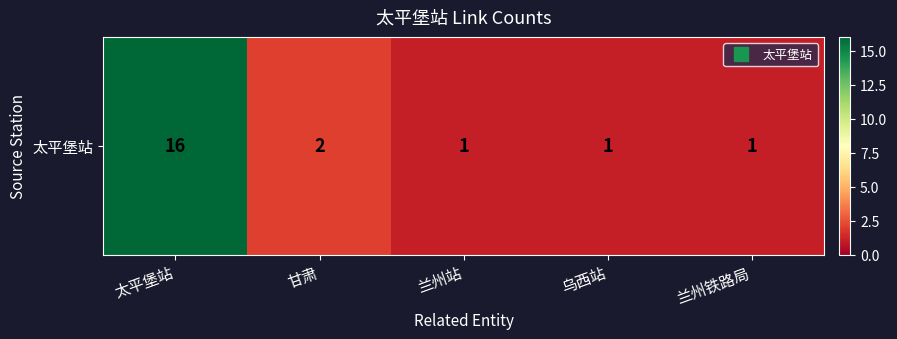

Which has a higher value, 乌西站 or 太平堡站?

太平堡站